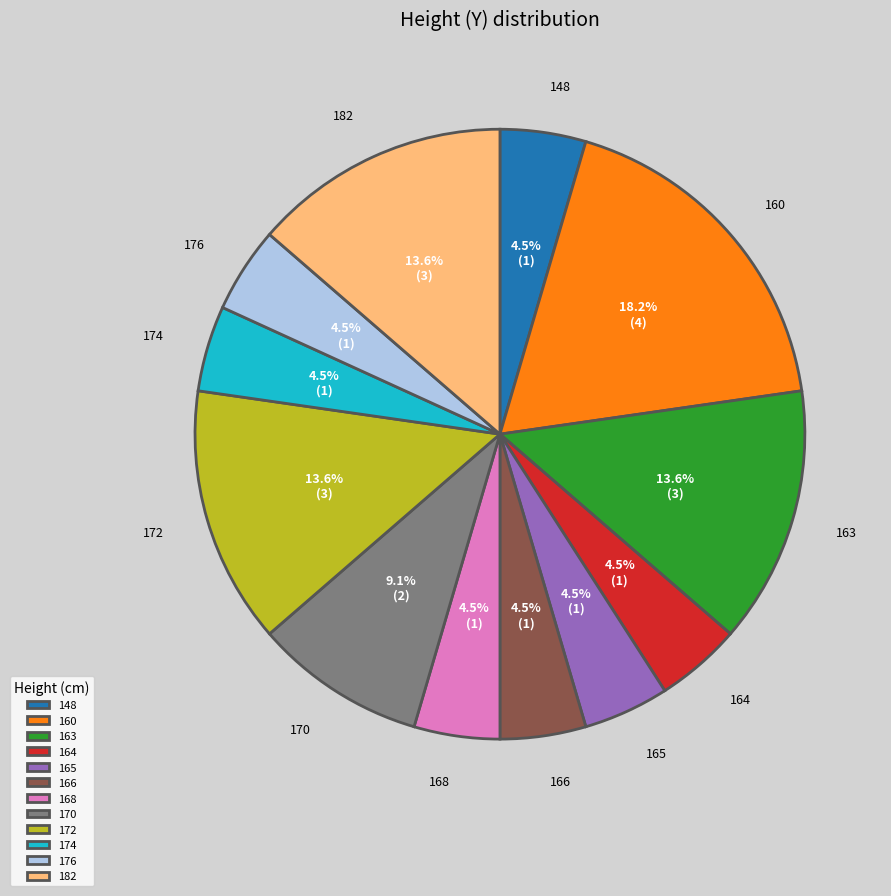

What percentage is NOT represented by 164?

95.5%